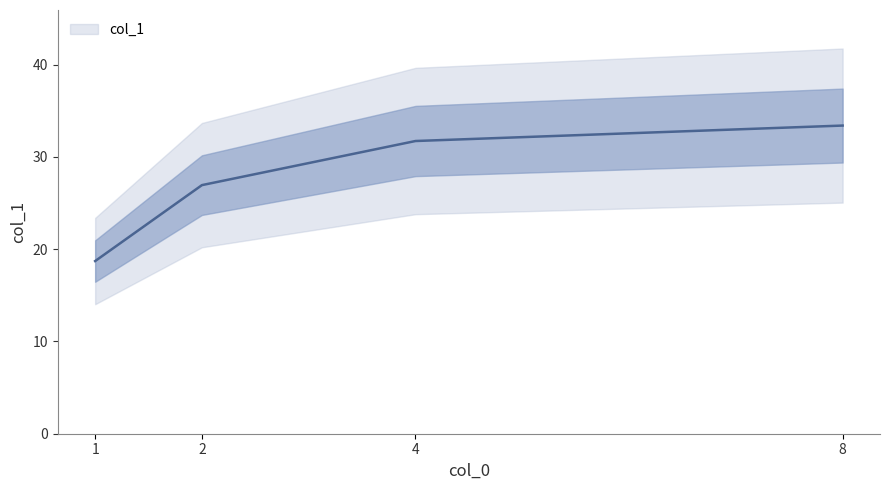

What is the difference between the maximum and minimum values?

14.7